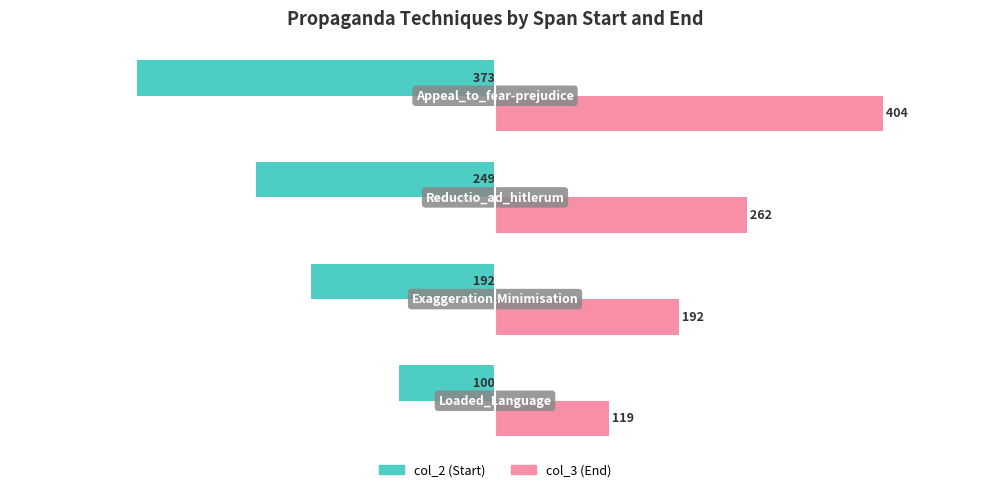

What is the minimum value shown in the chart?

-373